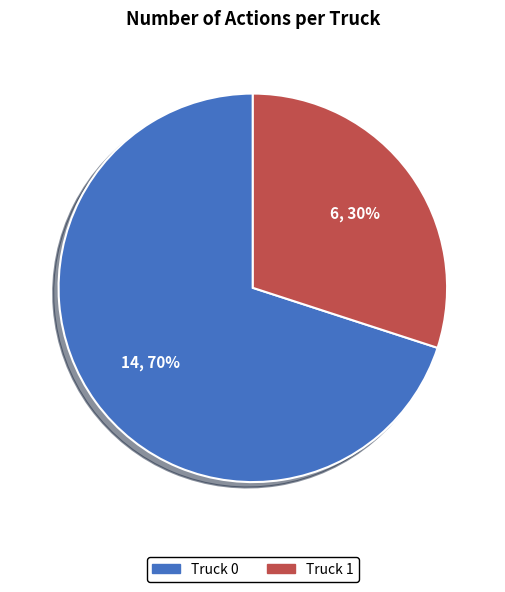

How many segments does this pie chart have?

2